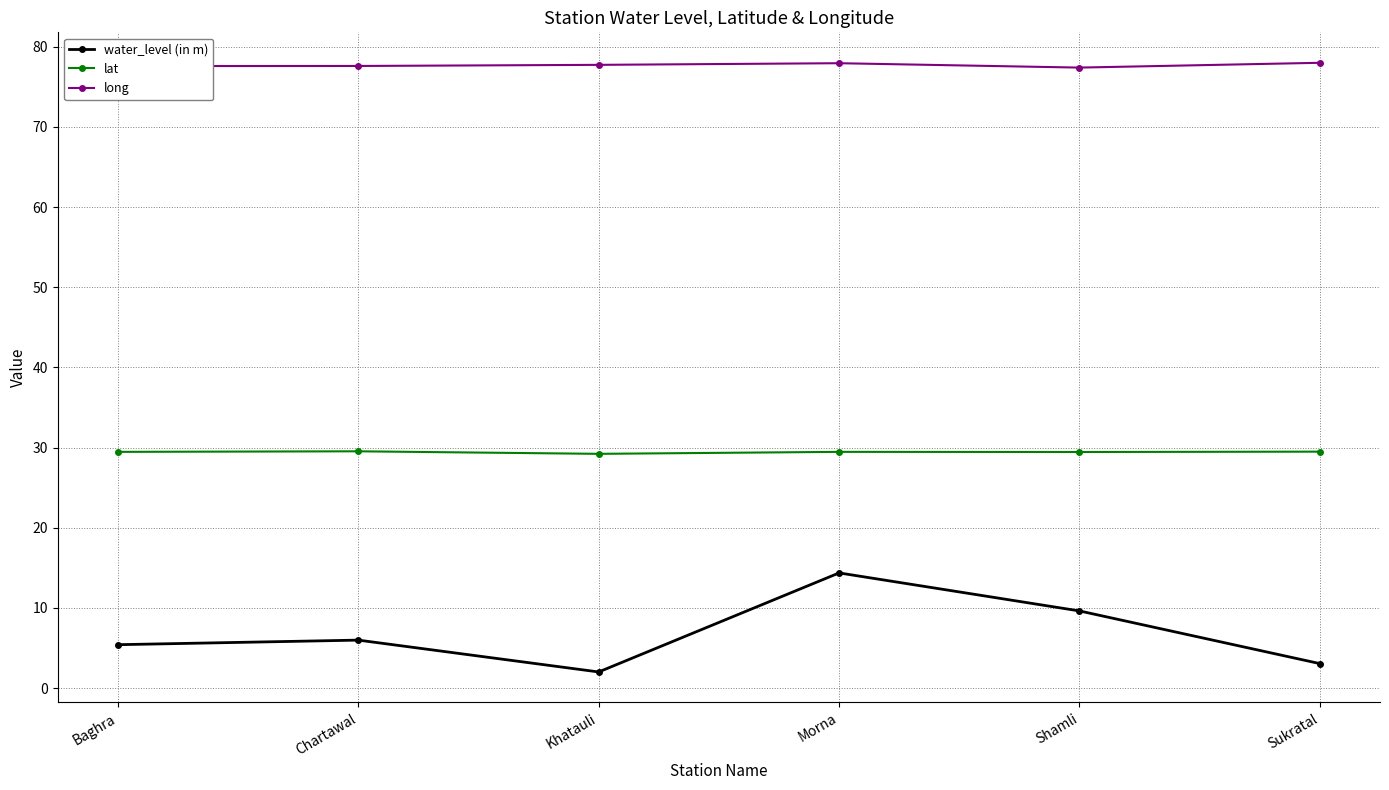

What is the total value across all series at Morna?

121.8